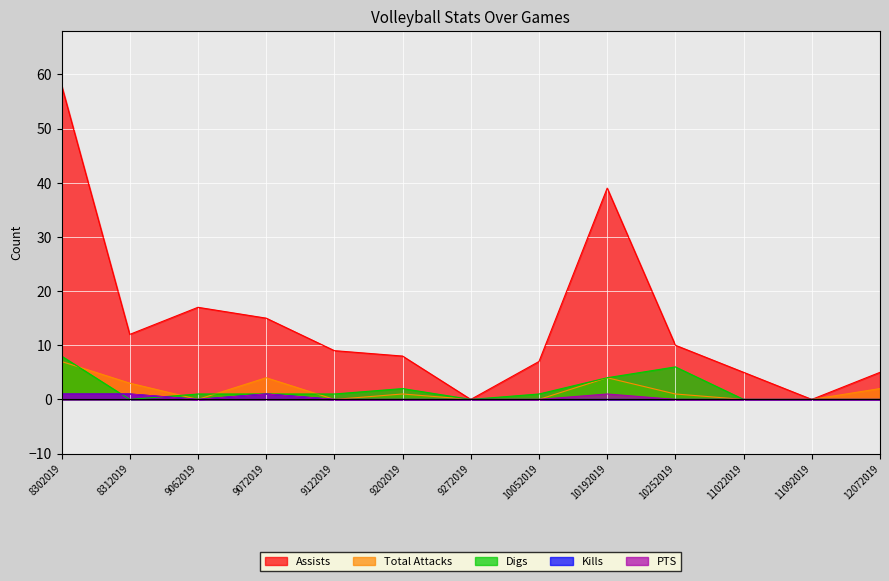

What are all the series names shown in the legend?

Assists, Total Attacks, Digs, Kills, PTS